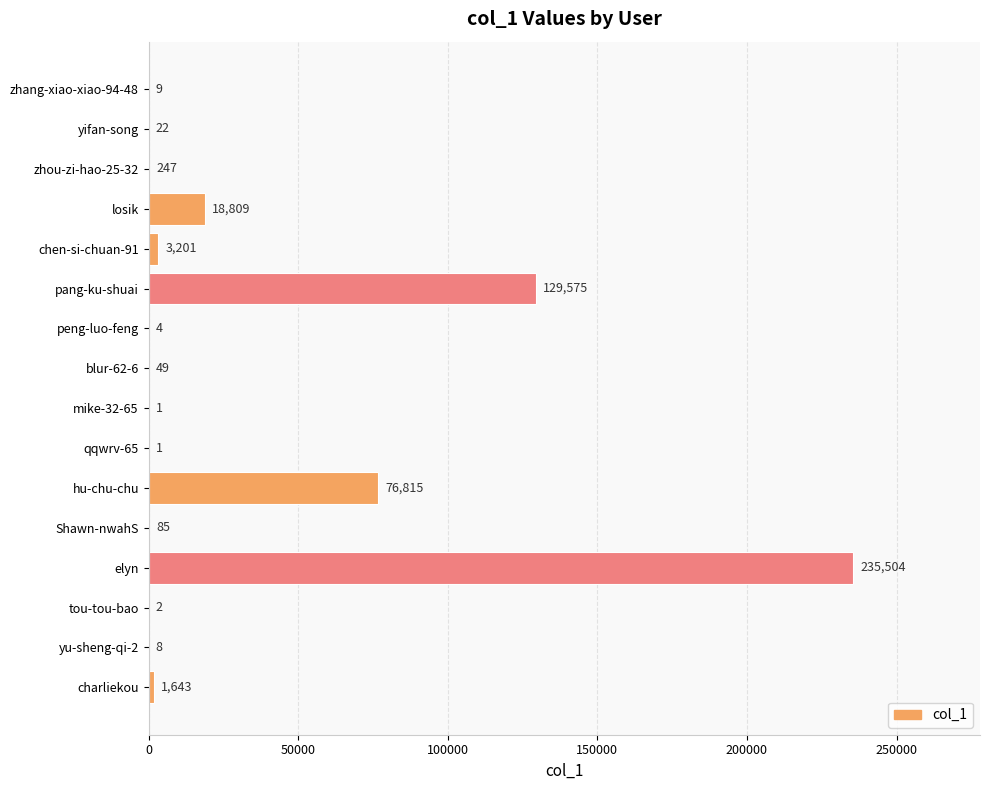

Are the bars horizontal?

Yes